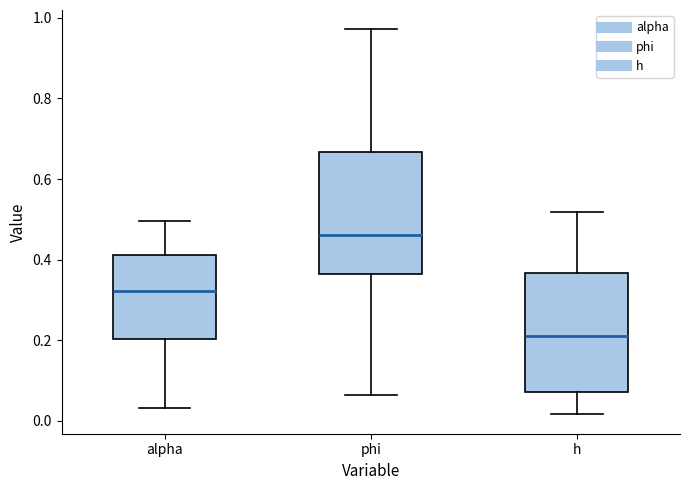

Reading left to right, transcribe this box plot: for each box, give where its median line is, the range the box spans, and where its two whiskers end, as read against the y-axis. The values are not printed on the chart, so give them approximately, as read against the axis.

alpha: median 0.32, box 0.20 to 0.42, whiskers 0.04 to 0.50
phi: median 0.46, box 0.36 to 0.66, whiskers 0.06 to 0.98
h: median 0.22, box 0.08 to 0.36, whiskers 0.02 to 0.52